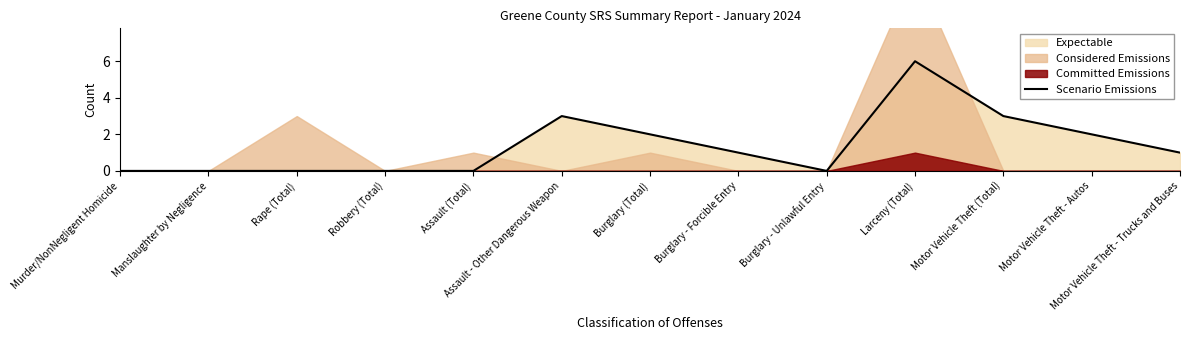

Count the values in the range 0 to 2.

10